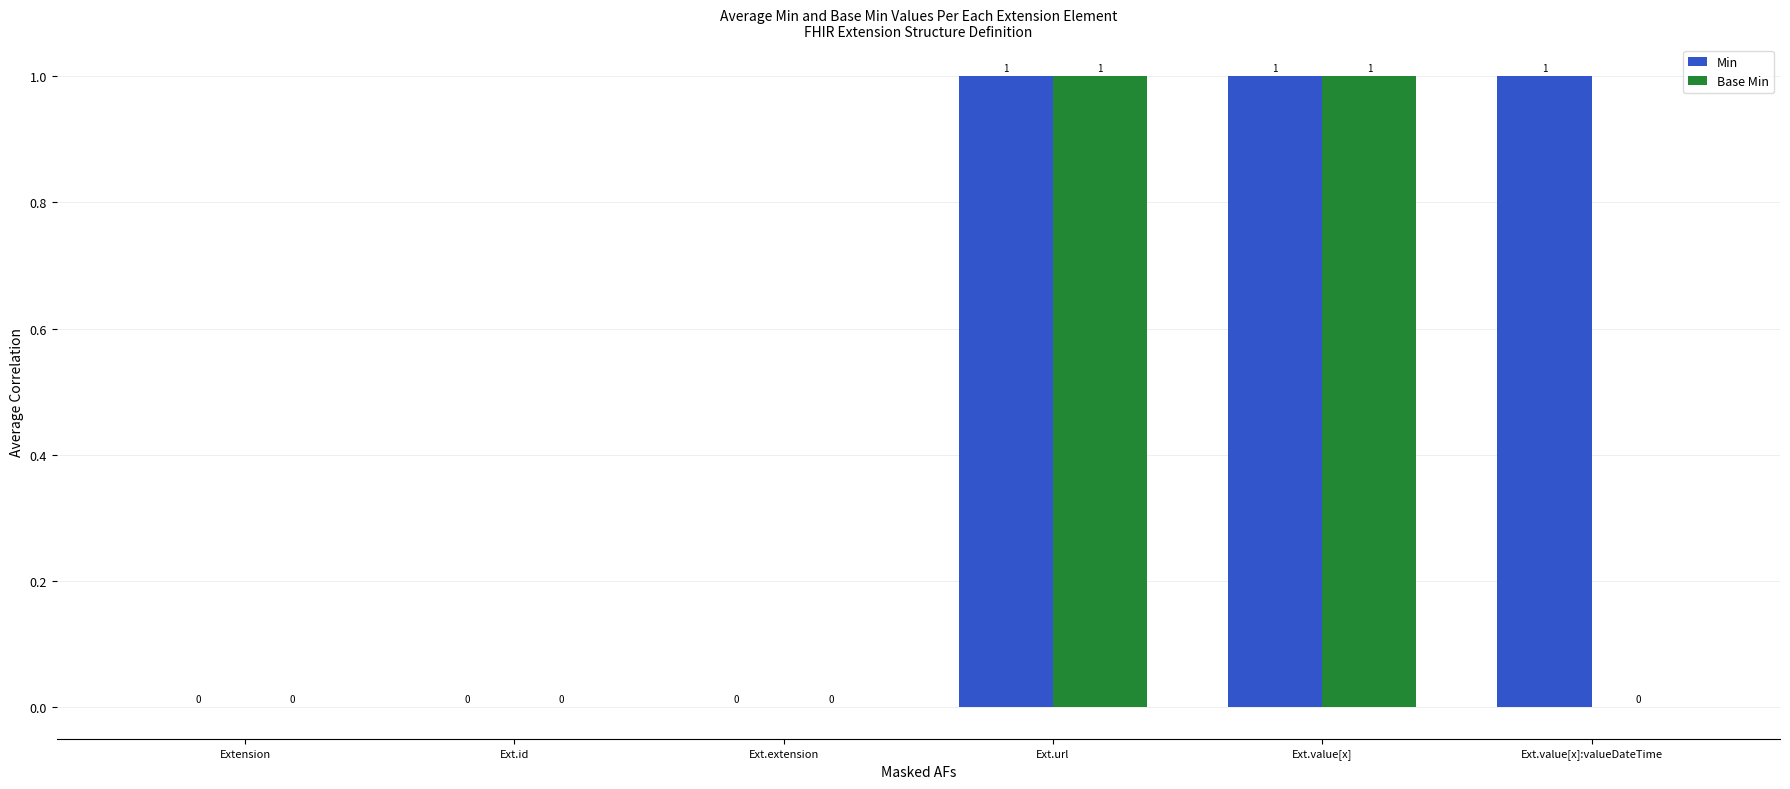

Reading left to right, what are all the values shown in this chart?

Min: Extension=0	Ext.id=0	Ext.extension=0	Ext.url=1	Ext.value[x]=1	Ext.value[x]:valueDateTime=1
Base Min: Extension=0	Ext.id=0	Ext.extension=0	Ext.url=1	Ext.value[x]=1	Ext.value[x]:valueDateTime=0